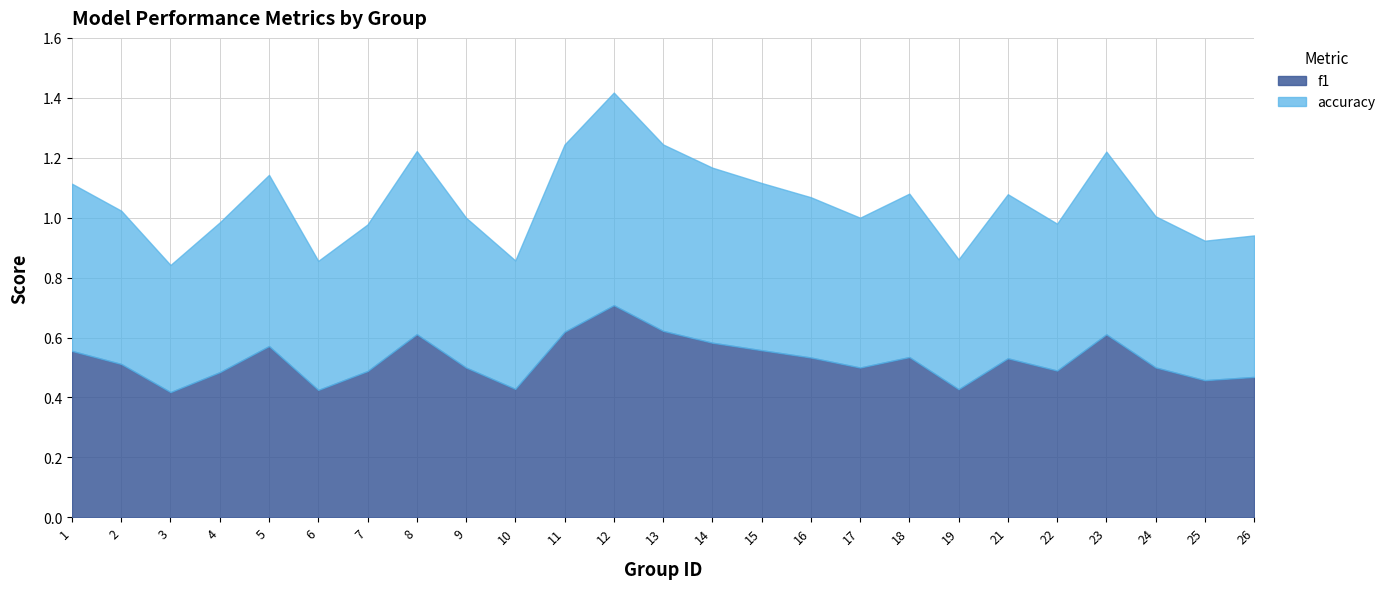

What is the smallest value displayed?

0.4